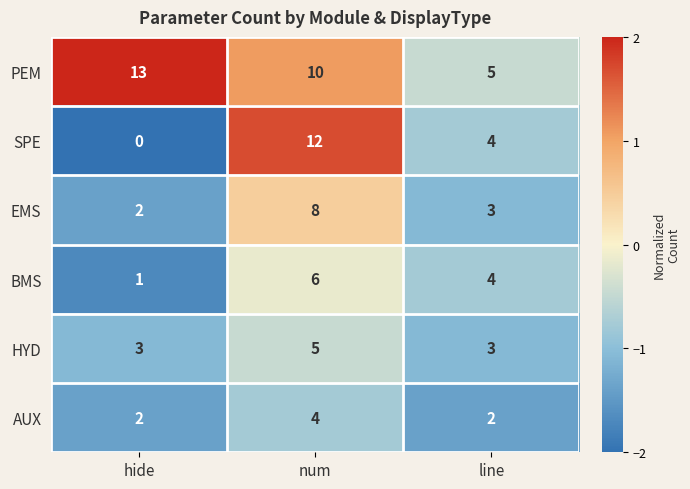

Which series has the largest total across all categories?

PEM